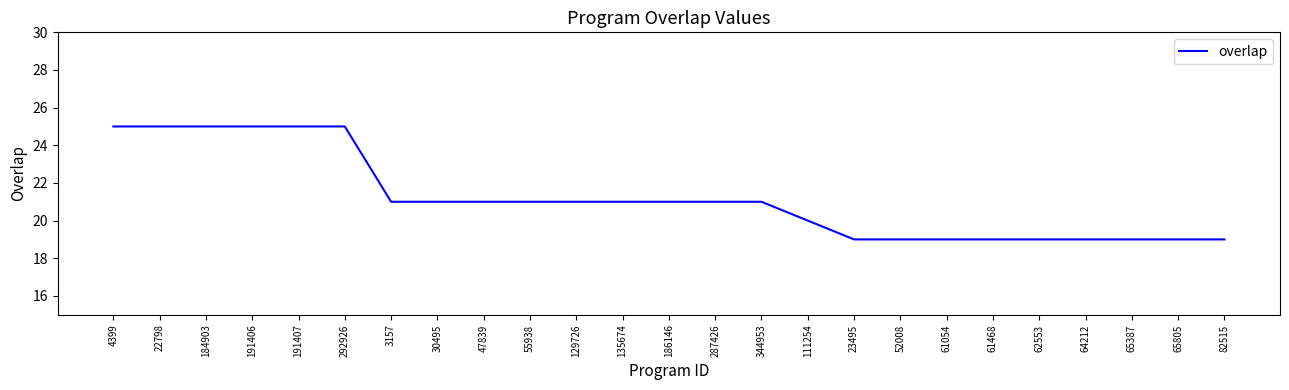

What position from the right is 47839?

17